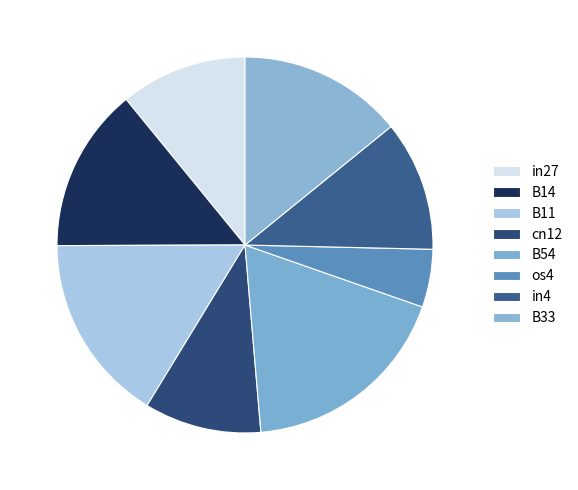

How many slices are in this pie chart?

8